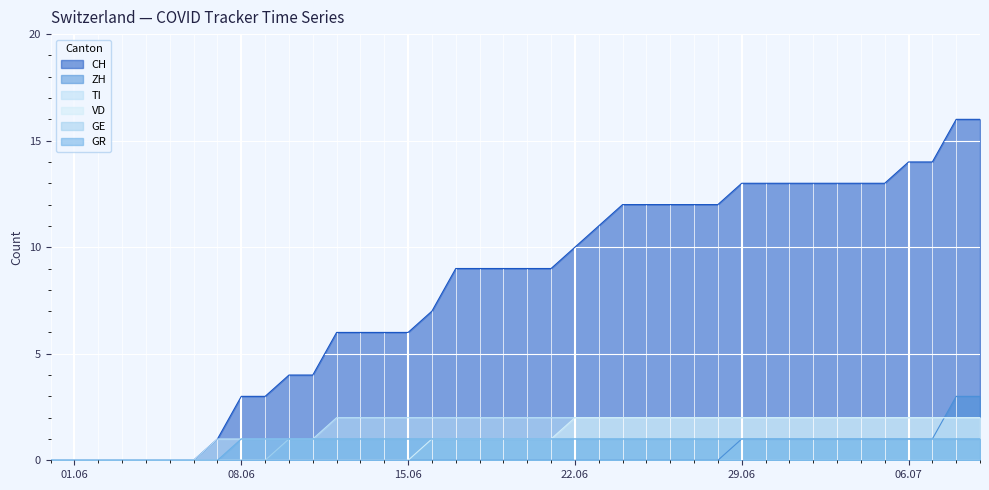

The CH series shows 5 at 01.06. True or false?

False